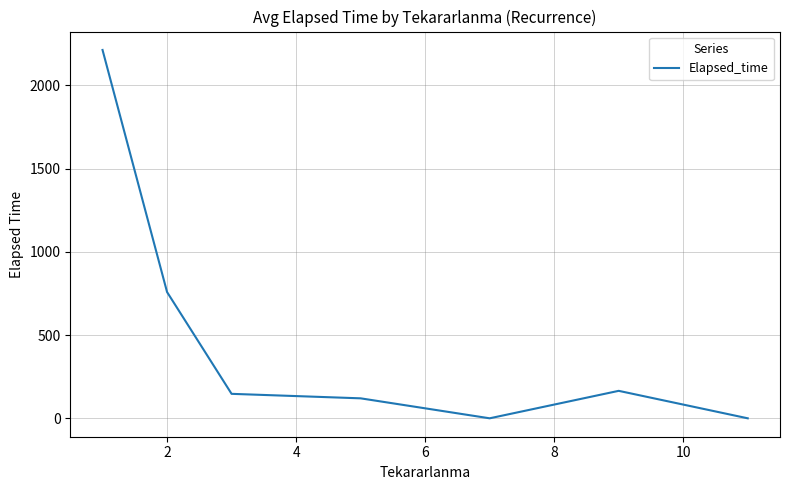

Reading right to left, list all the values displayed in this chart.

0.0	165.0	0.0	120.0	147.0	758.6	2213.0